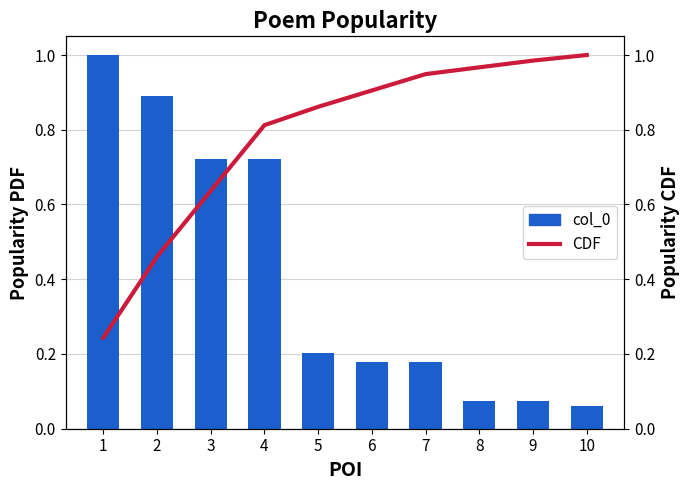

What is the value of the col_0 bar at the 3rd from the left?

0.7